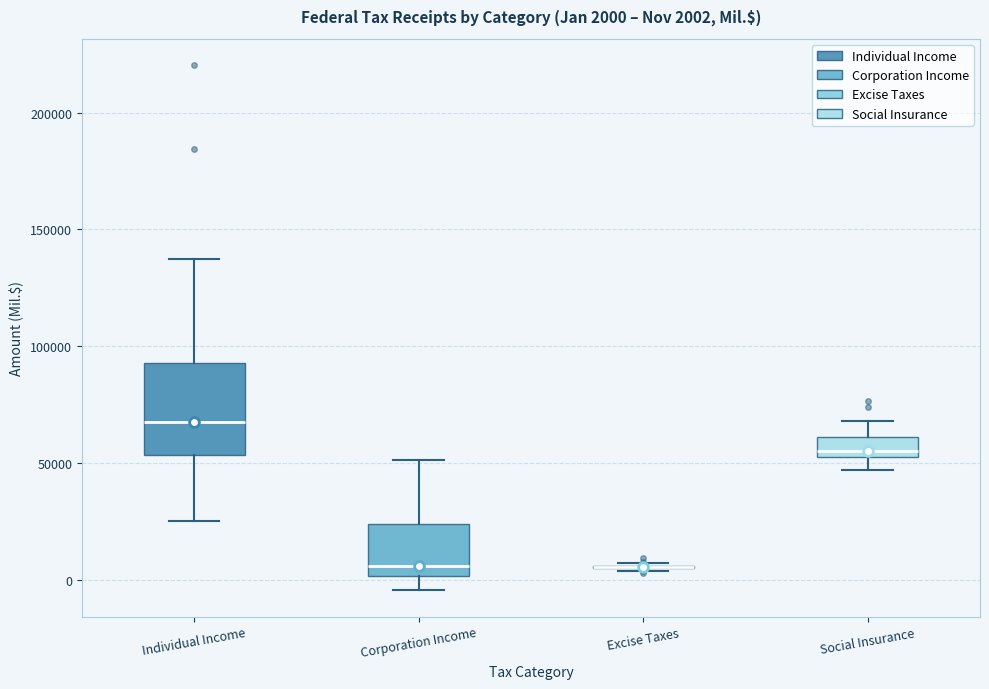

Which box is the tallest, from its lower edge to its upper edge?

Individual Income